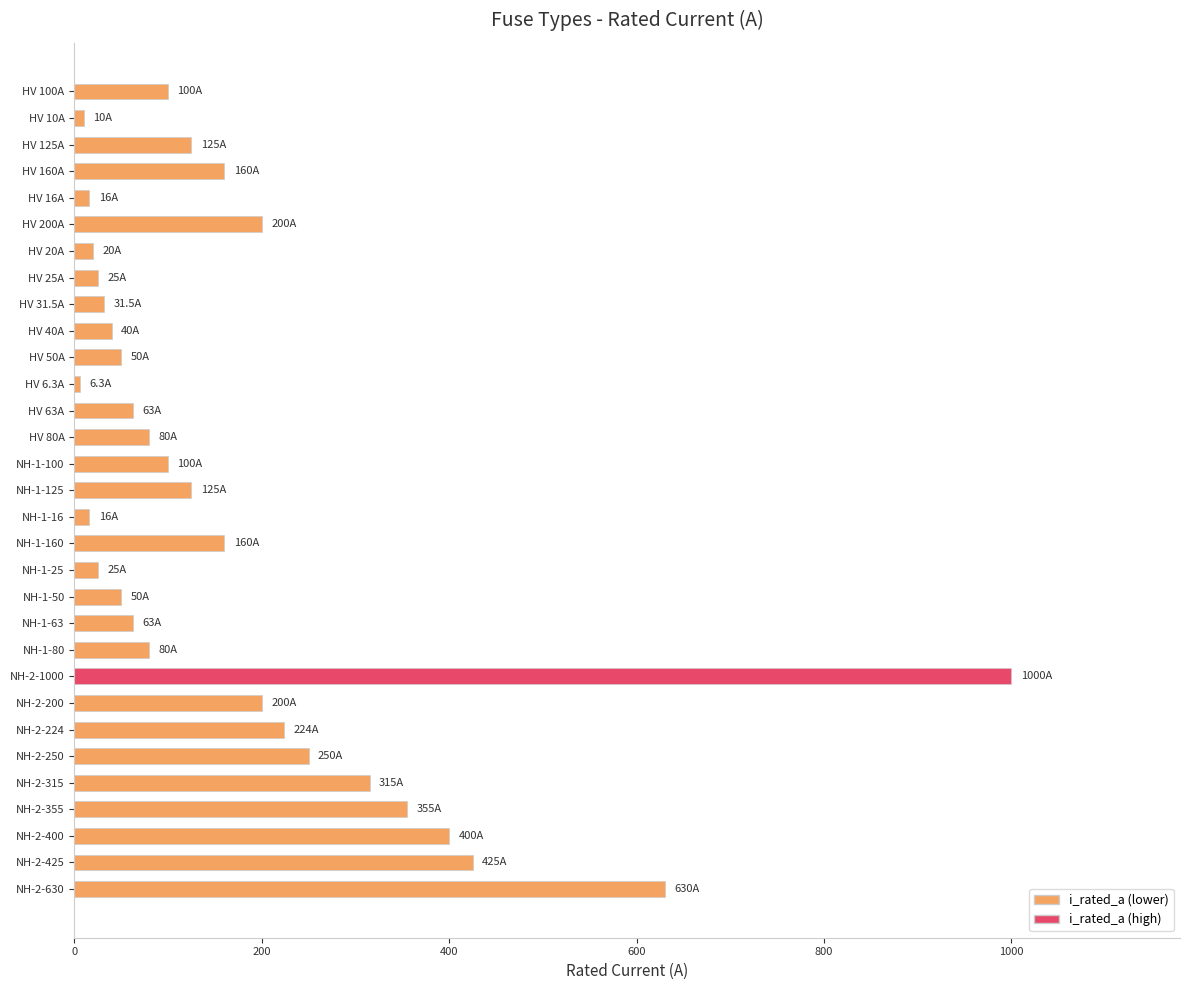

Approximately how many times larger is the value at HV 50A compared to NH-1-80?

0.6